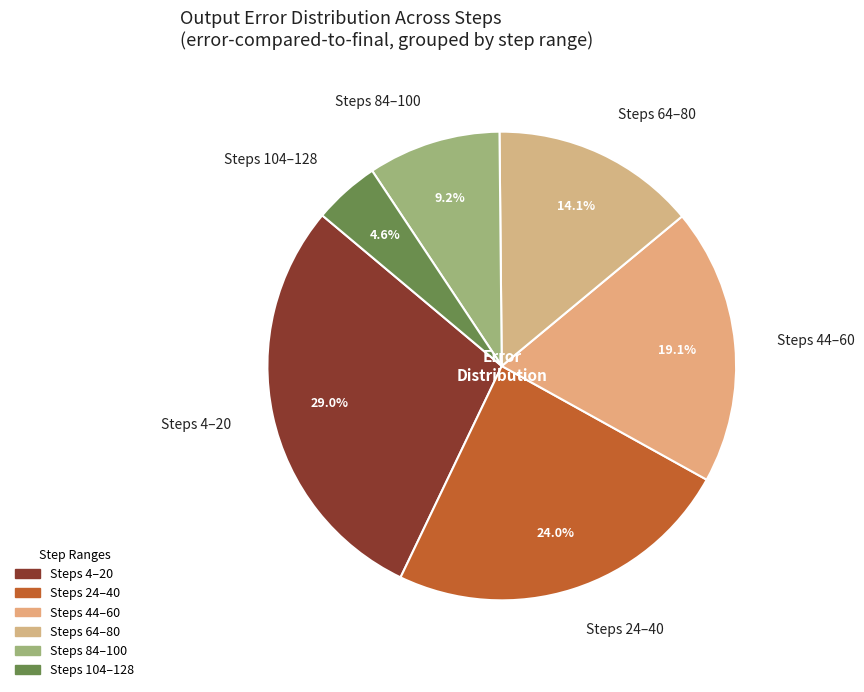

Count the number of slices in the pie.

6